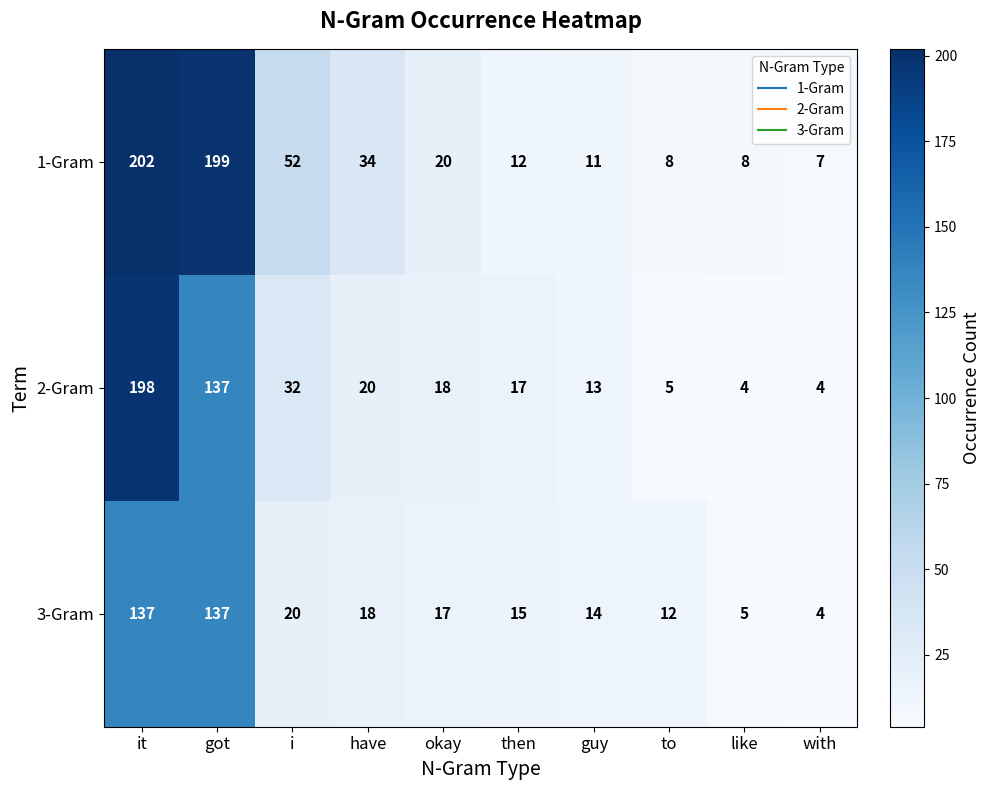

Which label corresponds to the largest value in the chart?

it